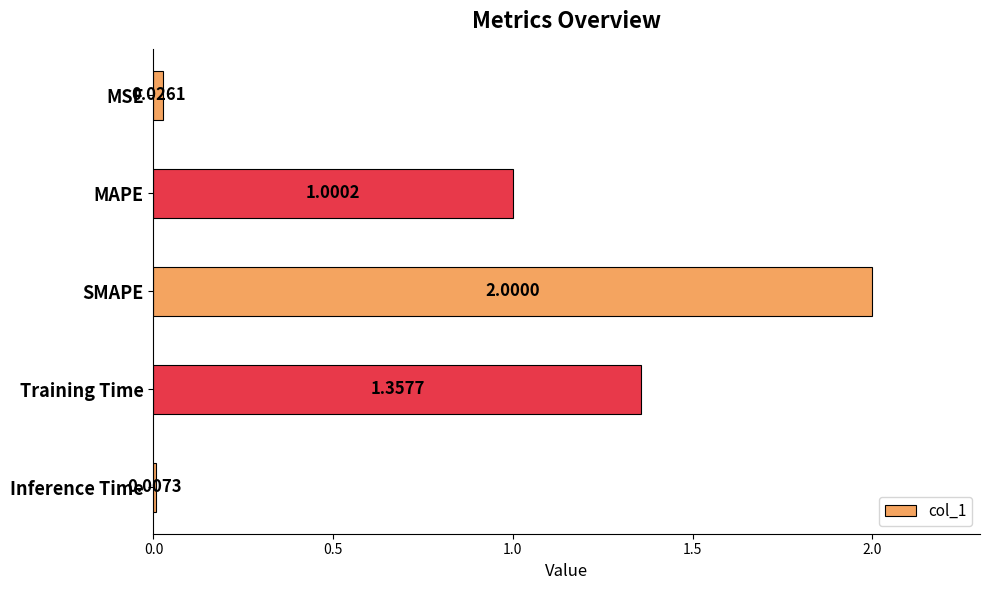

Where is the data nearest to the value 1?

MAPE